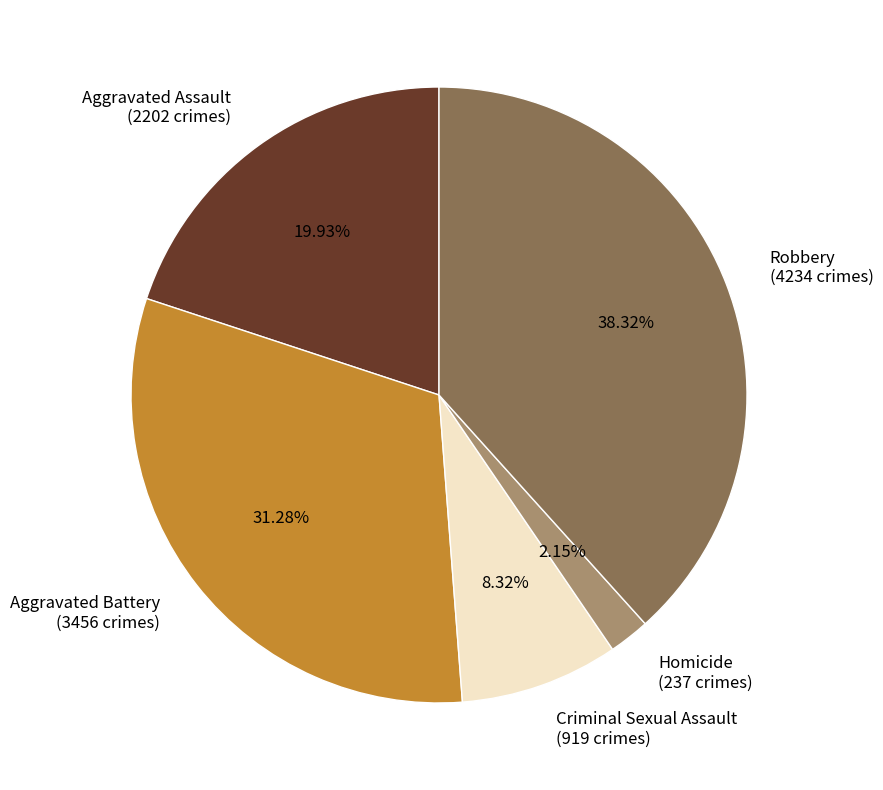

How much of the chart is everything except Aggravated Battery?

68.7%